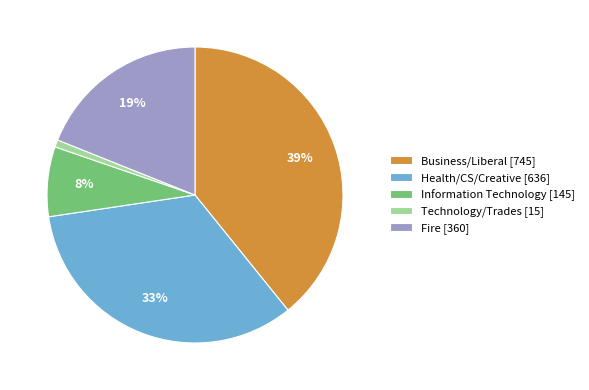

Which has a higher value, Fire [360] or Information Technology [145]?

Fire [360]